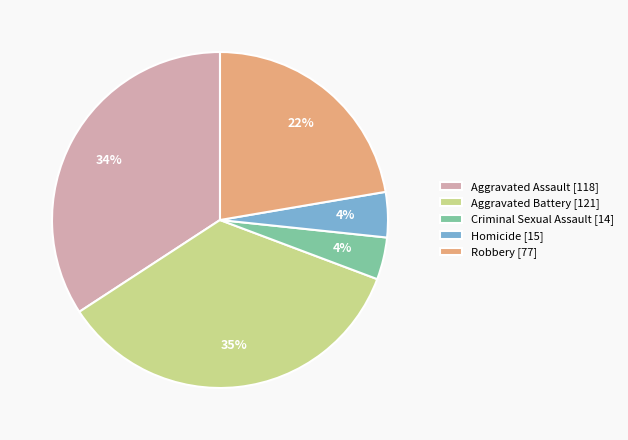

To the nearest percent, what is the average slice percentage?

20%